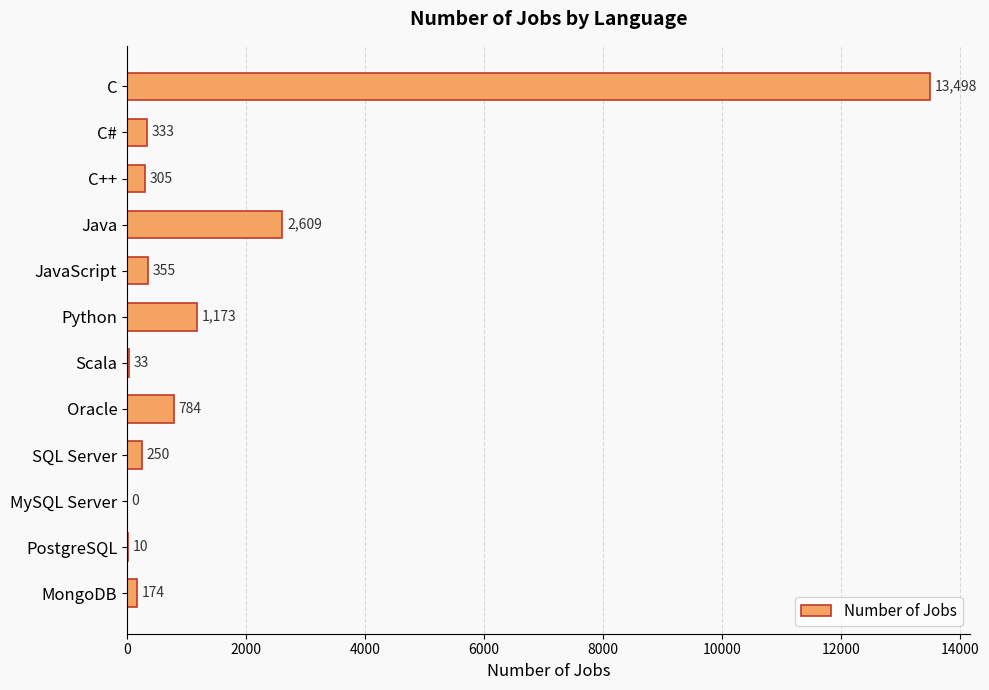

What is the sum of the values at Oracle and C?

14282